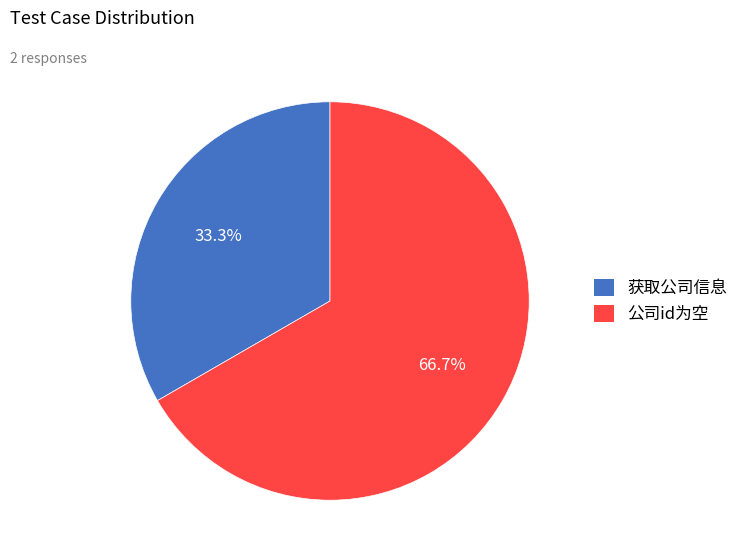

Is it true that 获取公司信息 is 33% of the pie?

True